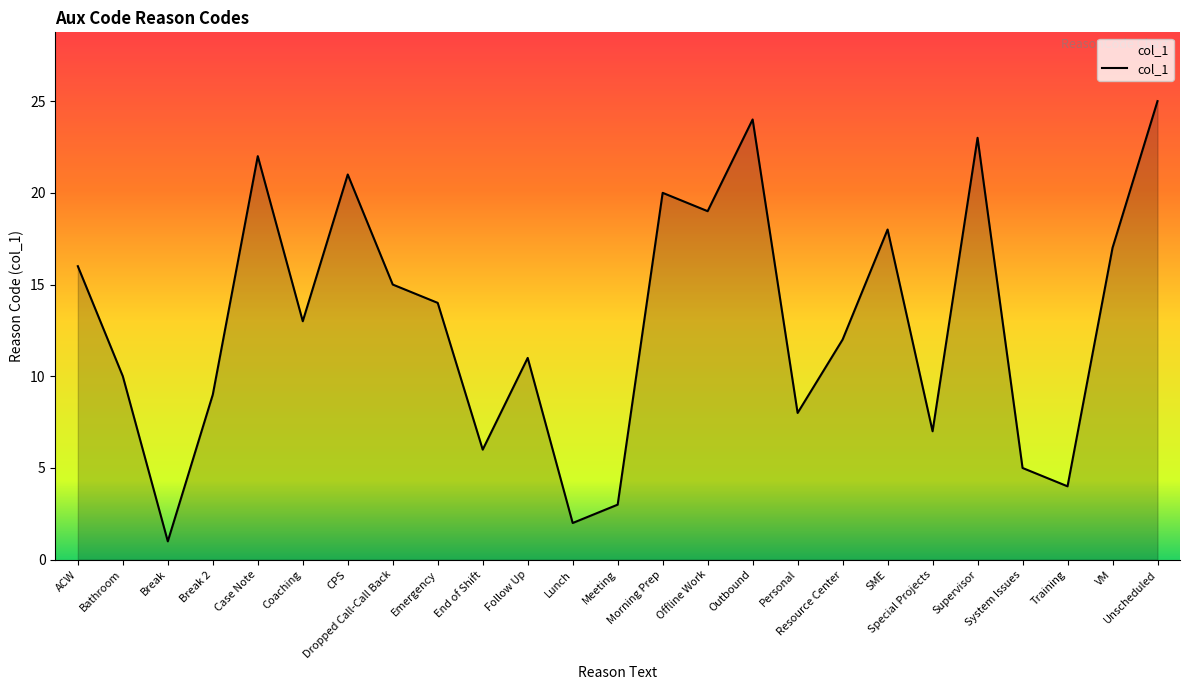

Reading right to left, list all the values displayed in this chart.

Unscheduled=25	VM=17	Training=4	System Issues=5	Supervisor=23	Special Projects=7	SME=18	Resource Center=12	Personal=8	Outbound=24	Offline Work=19	Morning Prep=20	Meeting=3	Lunch=2	Follow Up=11	End of Shift=6	Emergency=14	Dropped Call-Call Back=15	CPS=21	Coaching=13	Case Note=22	Break 2=9	Break=1	Bathroom=10	ACW=16